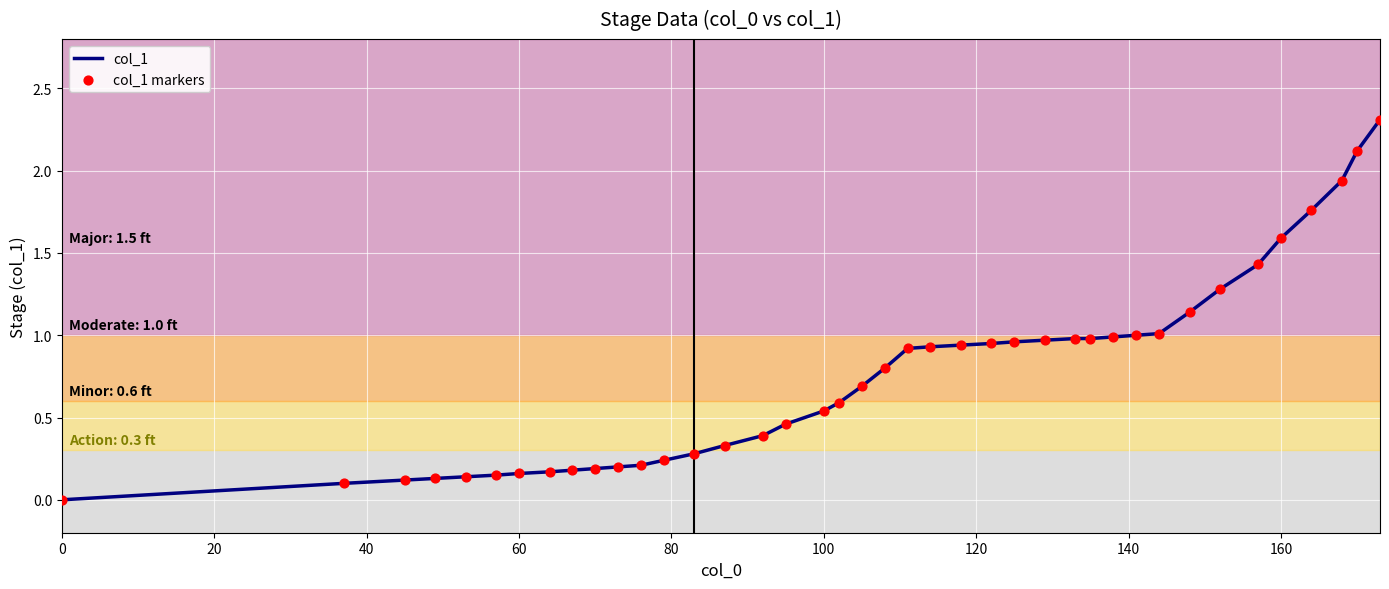

What is the difference between the maximum and minimum values?

2.3